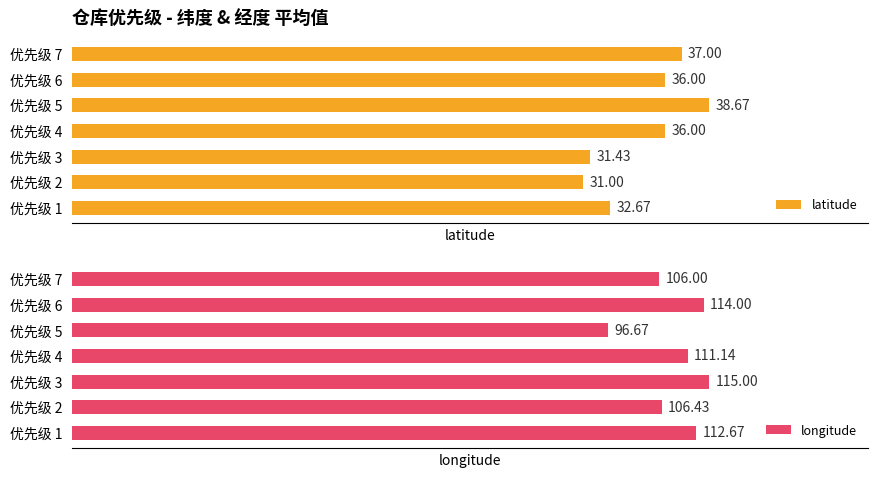

How many series are shown in this chart?

2